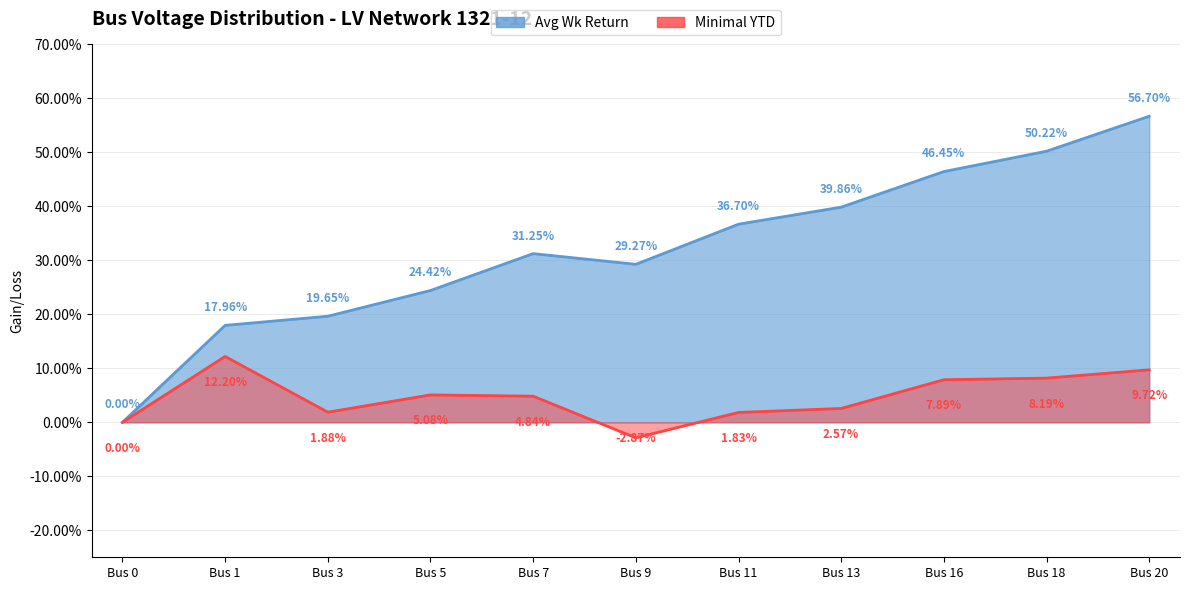

What are all the series names shown in the legend?

Avg Wk Return, Minimal YTD